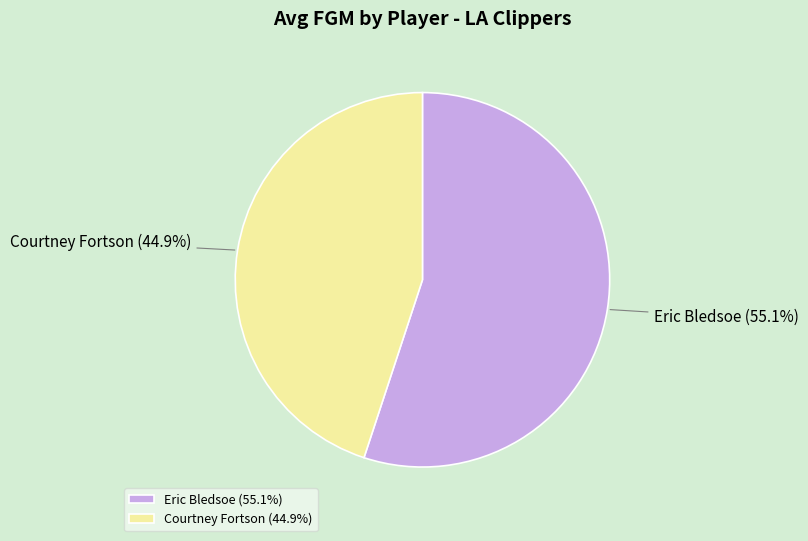

True or false: Courtney Fortson accounts for 58% of the total.

False